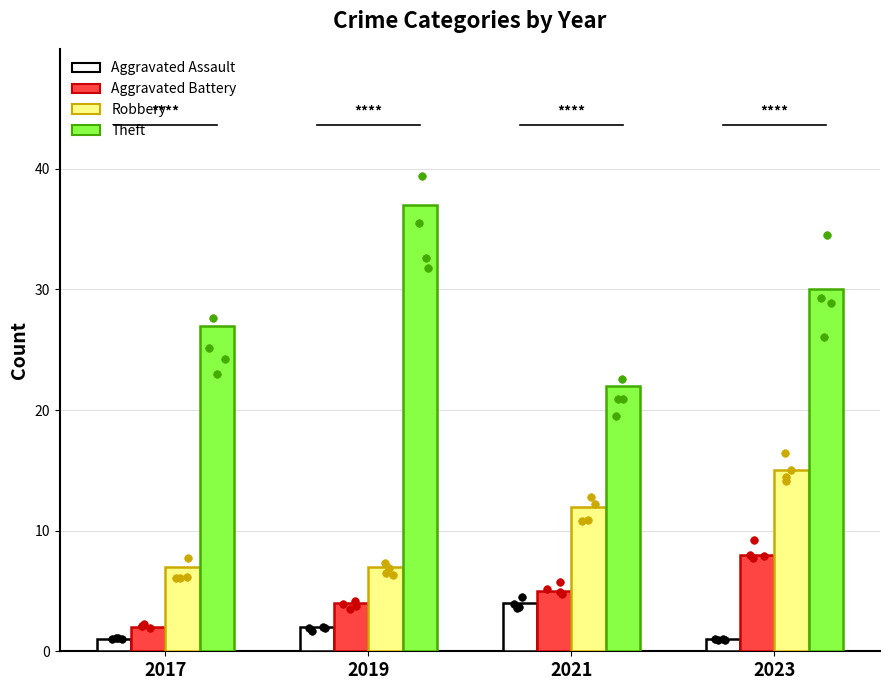

Which series has the largest total across all categories?

Theft